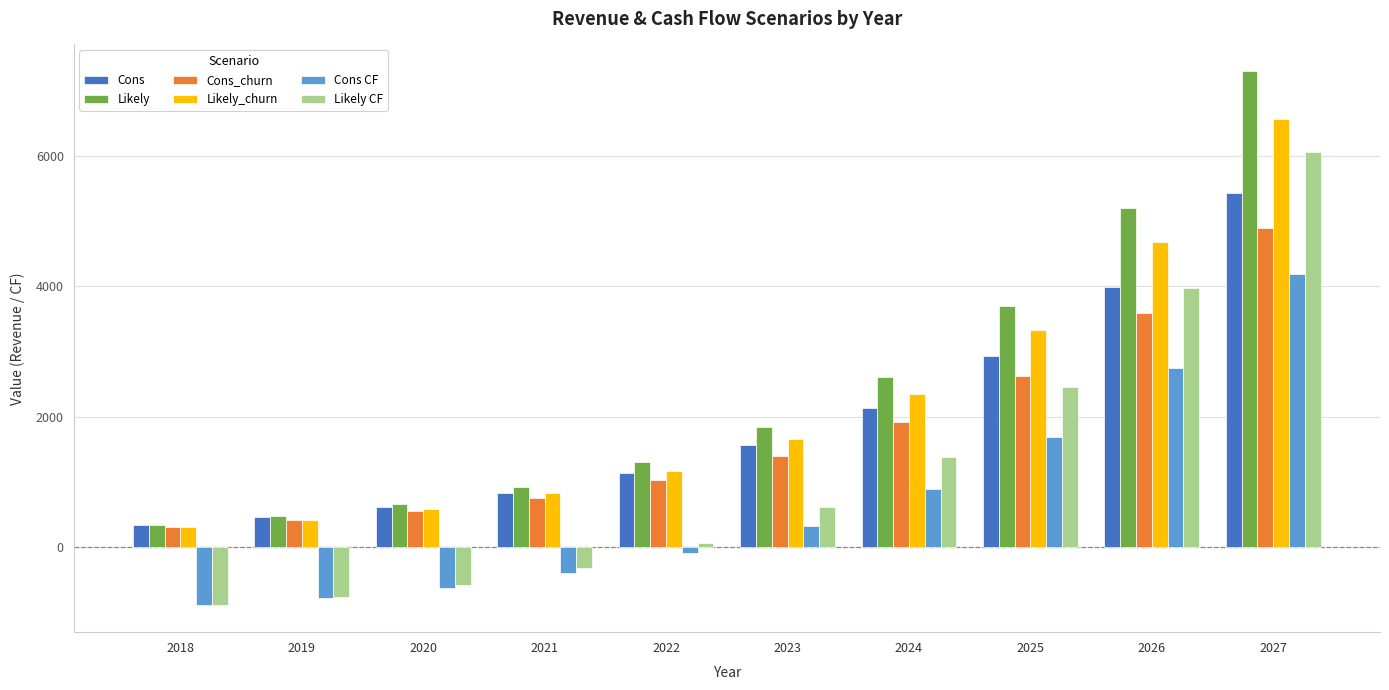

At which category is the sum across all series the highest?

2027